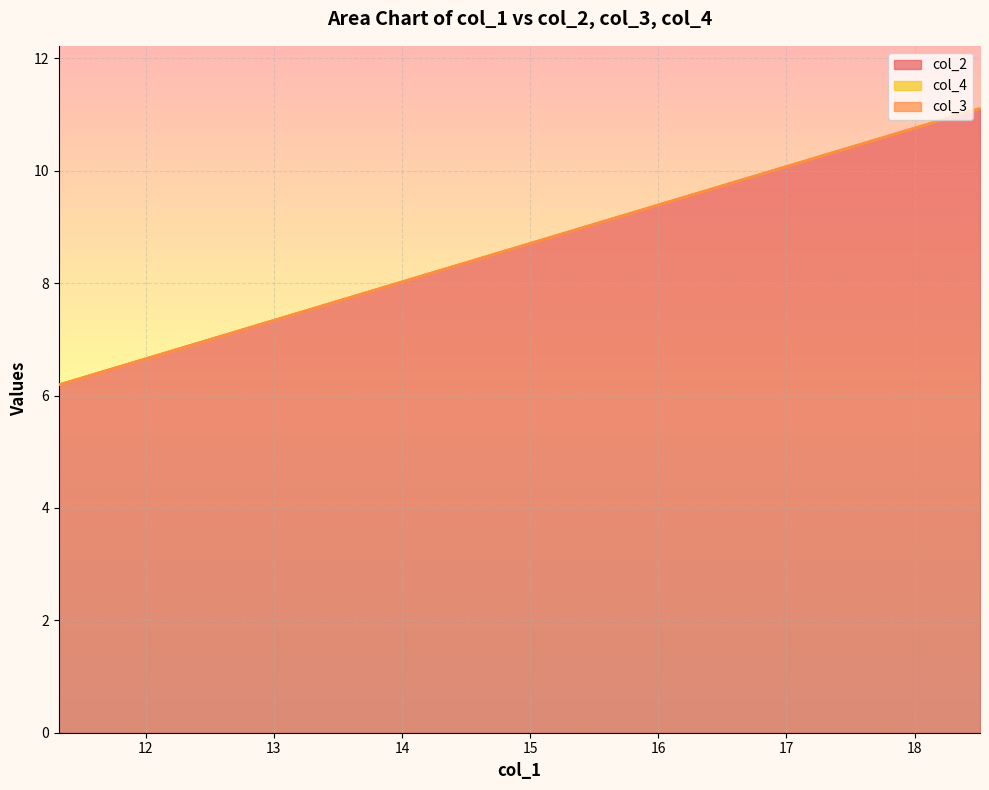

What is the lowest value of the col_2 series?

6.2